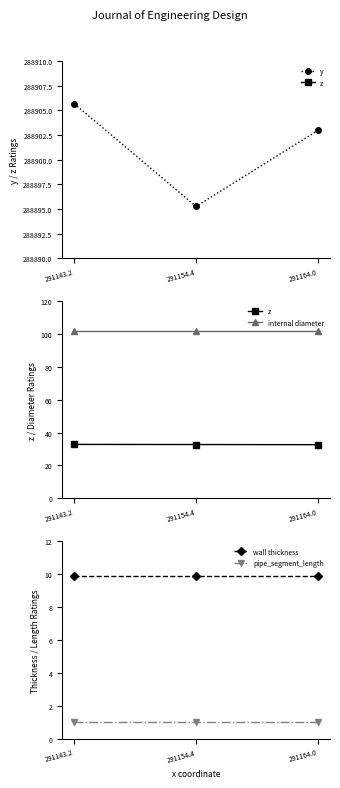

The z series shows 55.9 at 291164.0. True or false?

False